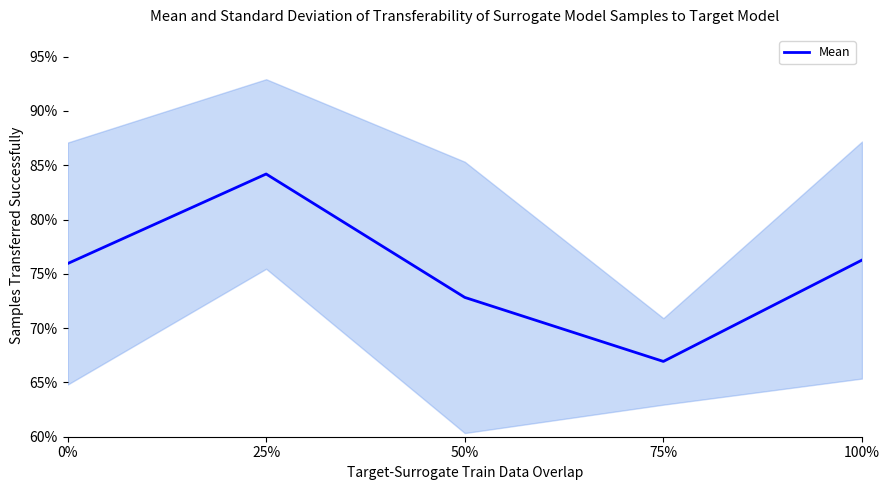

List the labels in order of value, smallest first.

75%, 50%, 0%, 100%, 25%